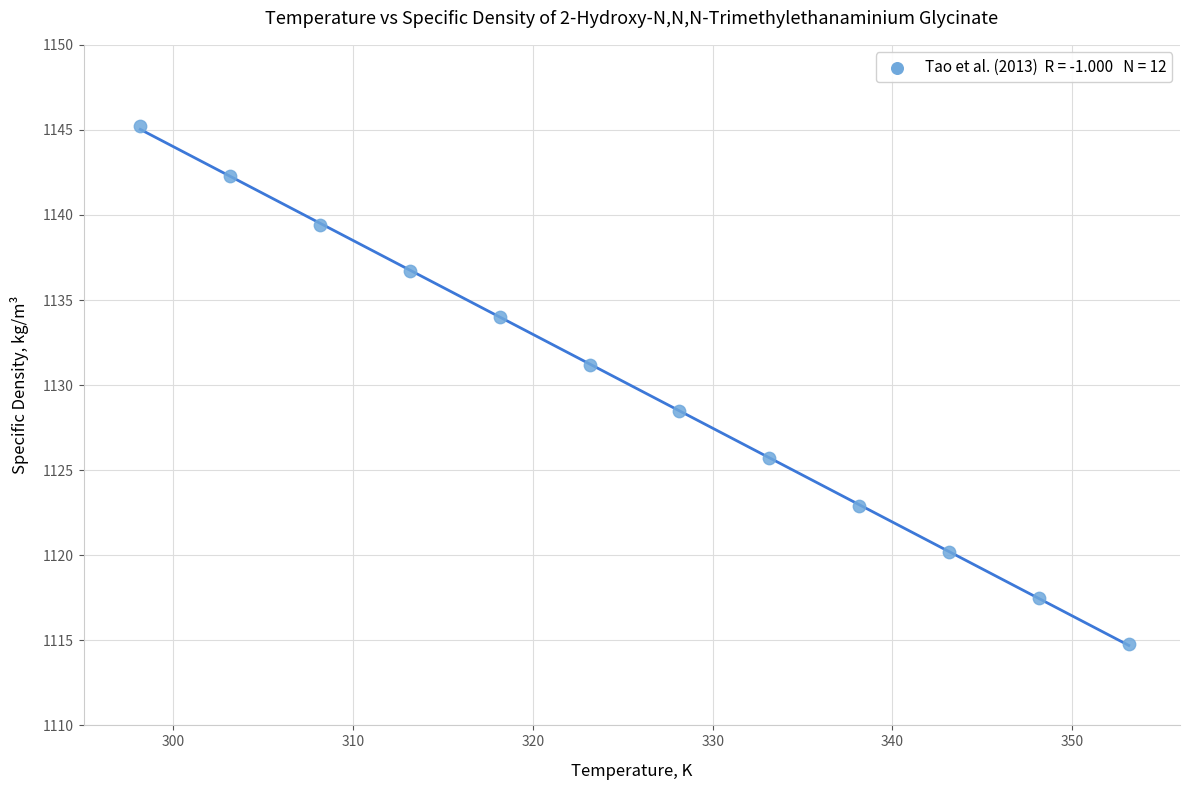

What is the average X value?

325.6